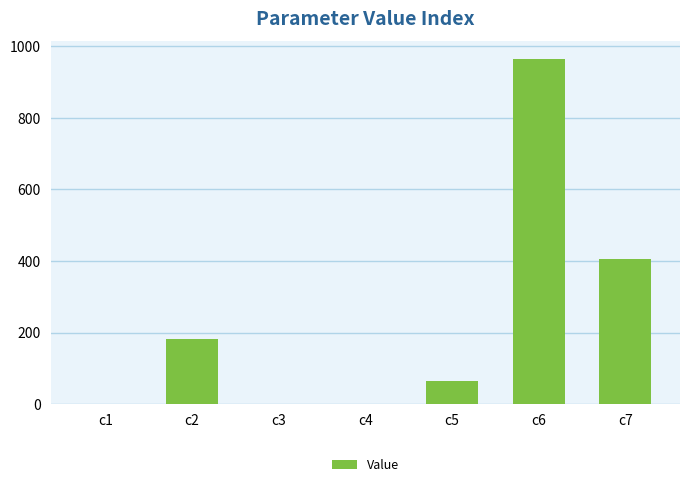

Which has a higher value, c2 or c7?

c7